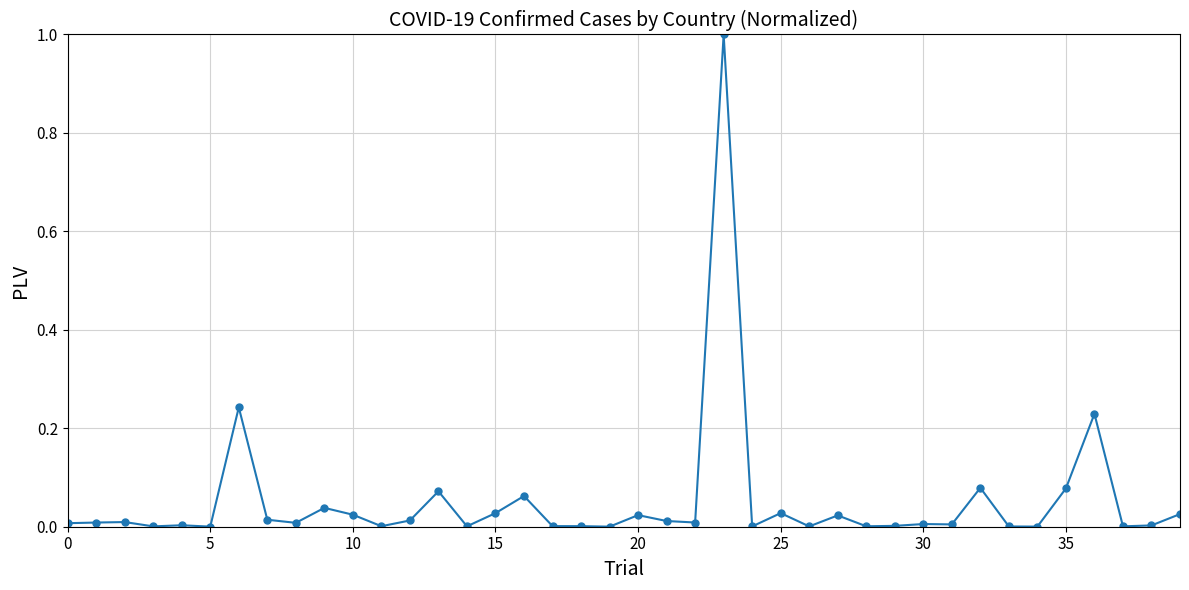

How many lines are shown in the chart?

1